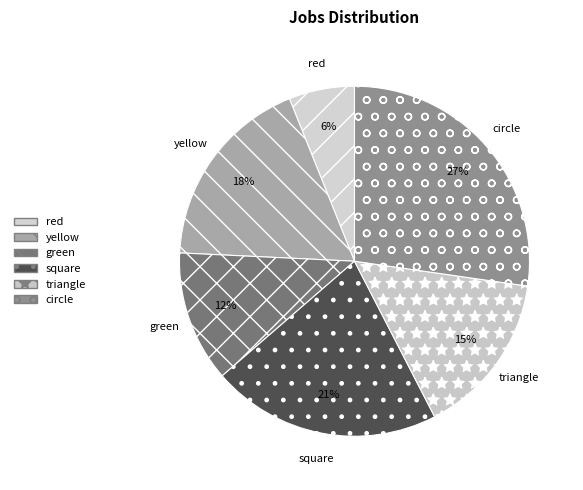

What is the smallest slice in the pie chart?

red